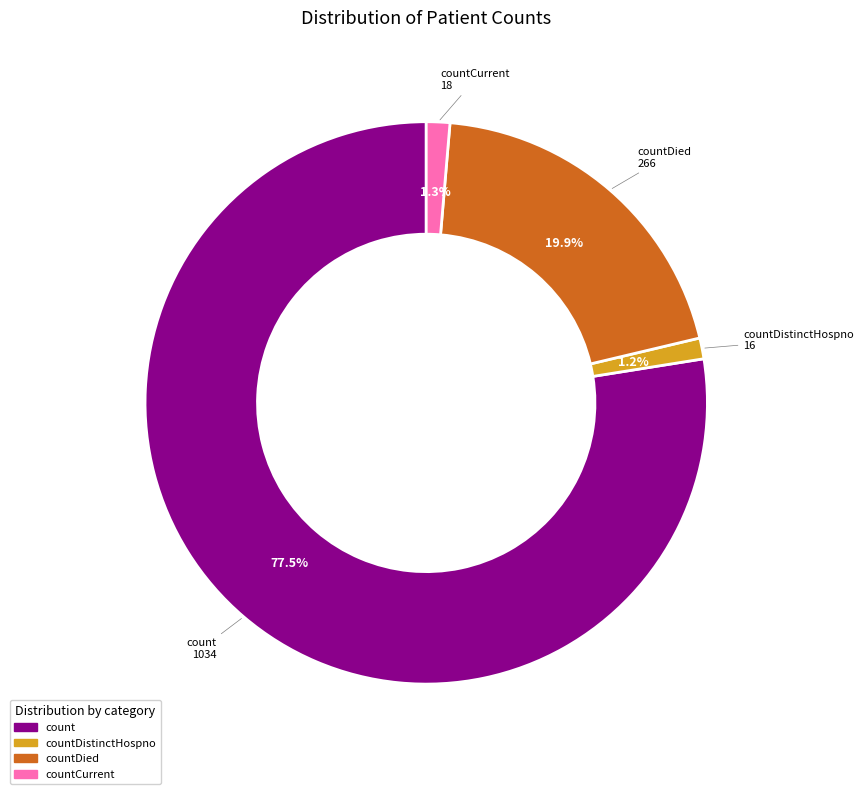

Is there a majority slice in this chart?

Yes